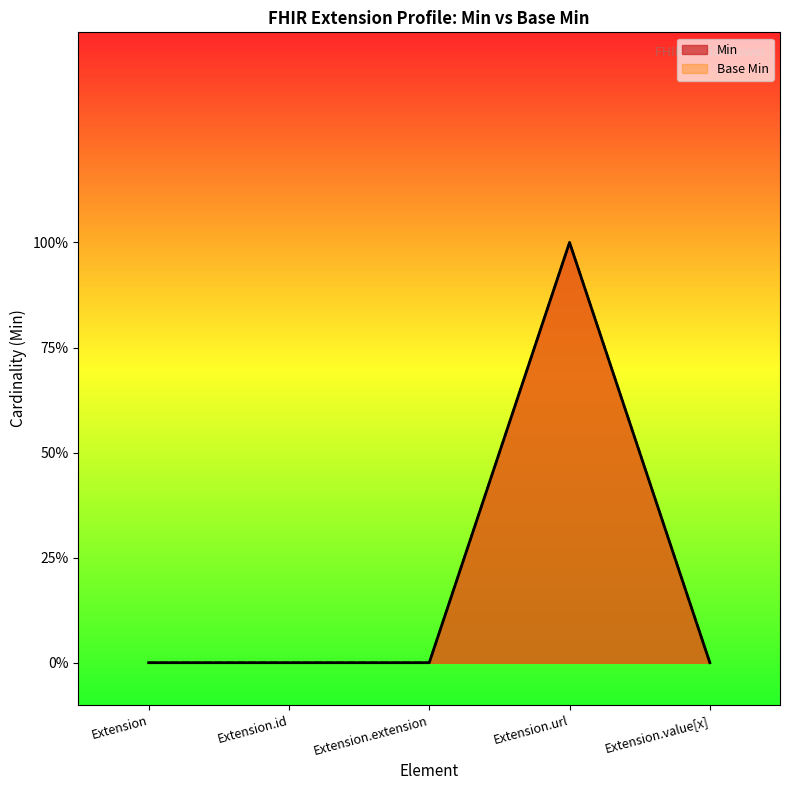

True or false: Min and Base Min intersect in this chart.

False